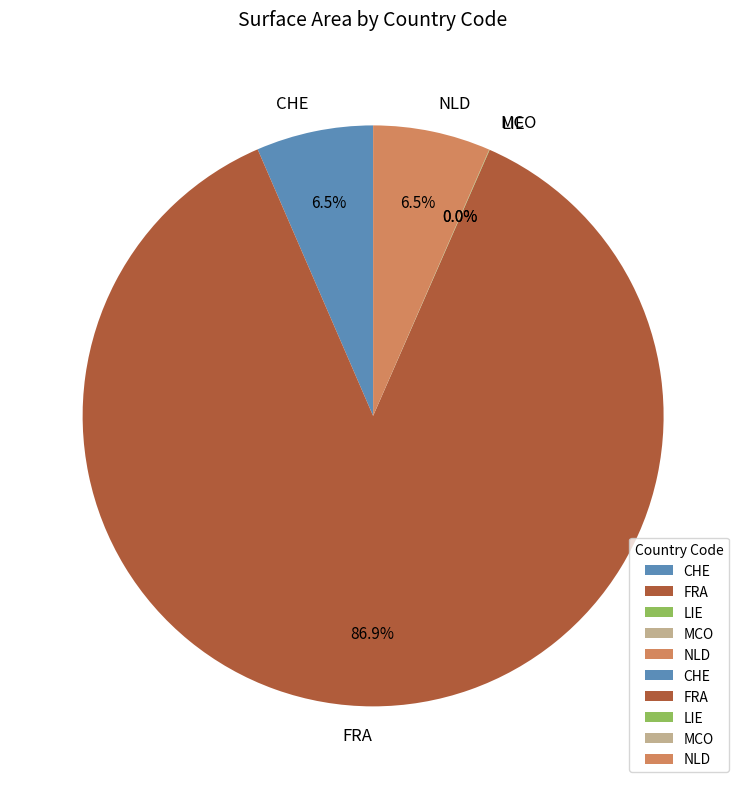

Which category has the biggest portion of the pie?

FRA